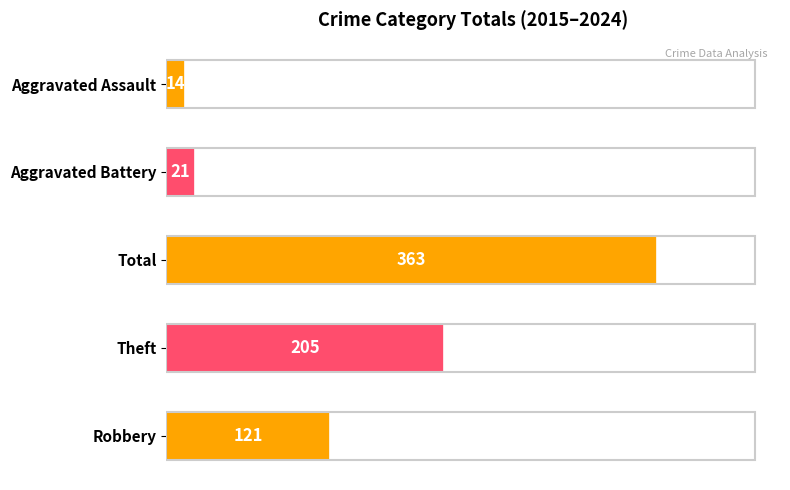

Are the bars horizontal?

Yes